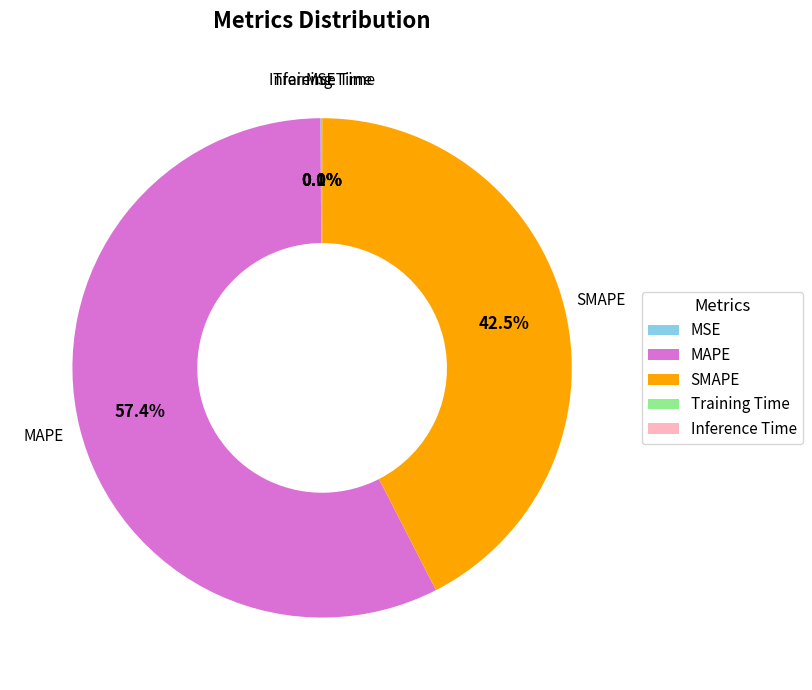

Is there a majority slice in this chart?

Yes